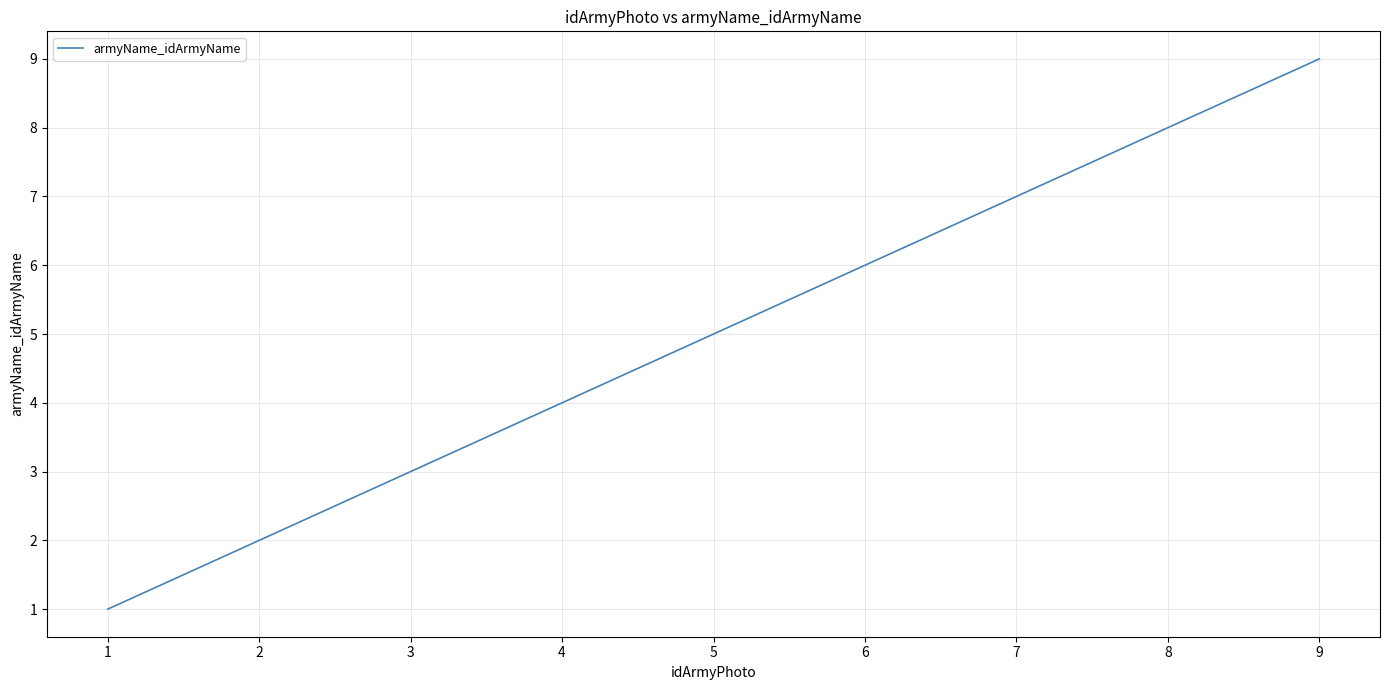

Does the chart have visible grid lines?

Yes